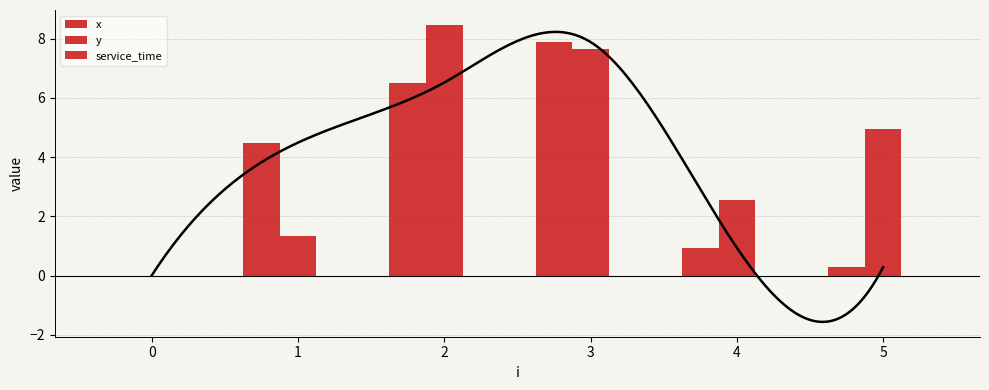

Rank the series at 0 from lowest to highest value.

x, y, service_time